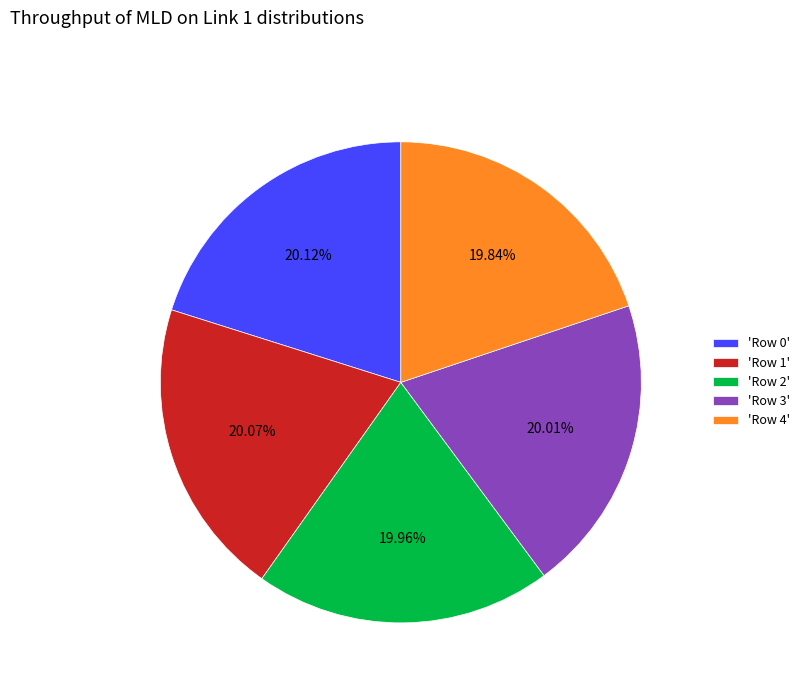

Is the sum of 'Row 3' and 'Row 0' greater than half?

No